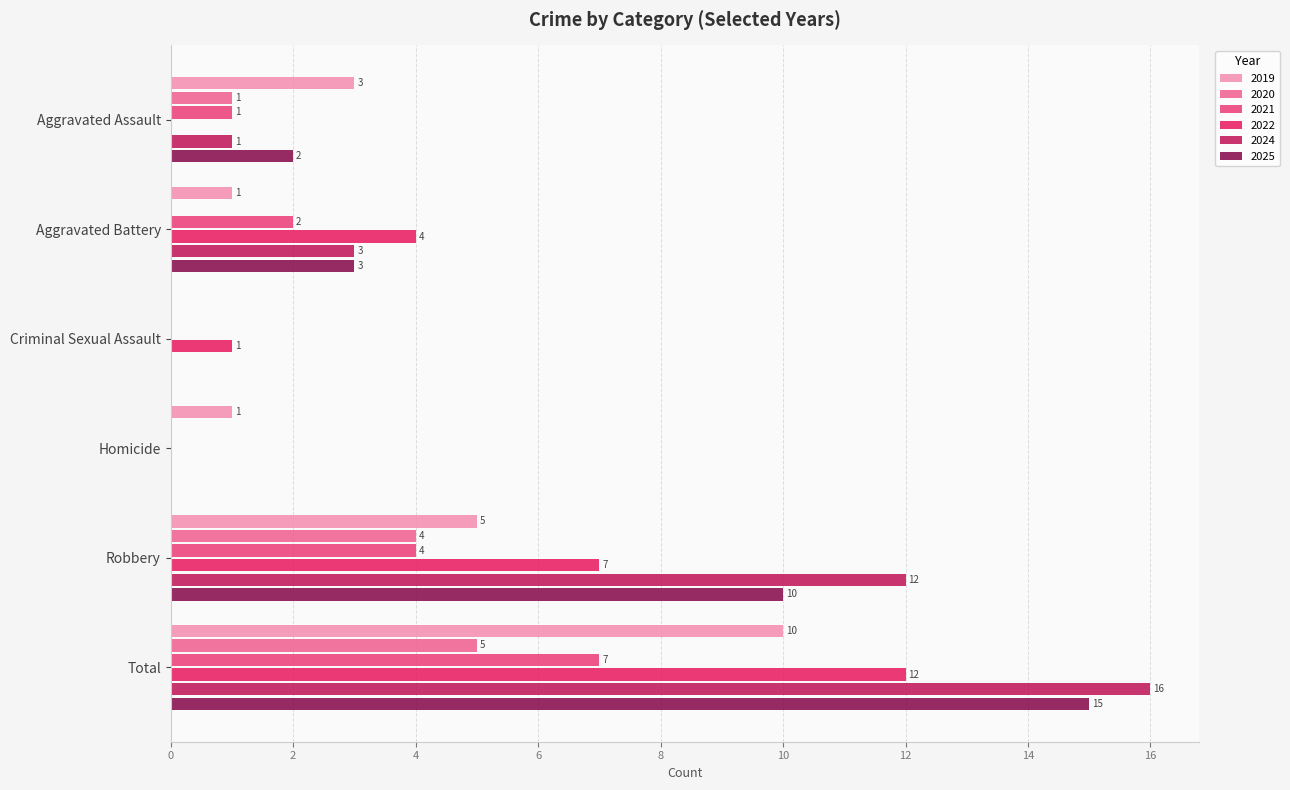

Count the 2020 values in the range 0 to 4.

5